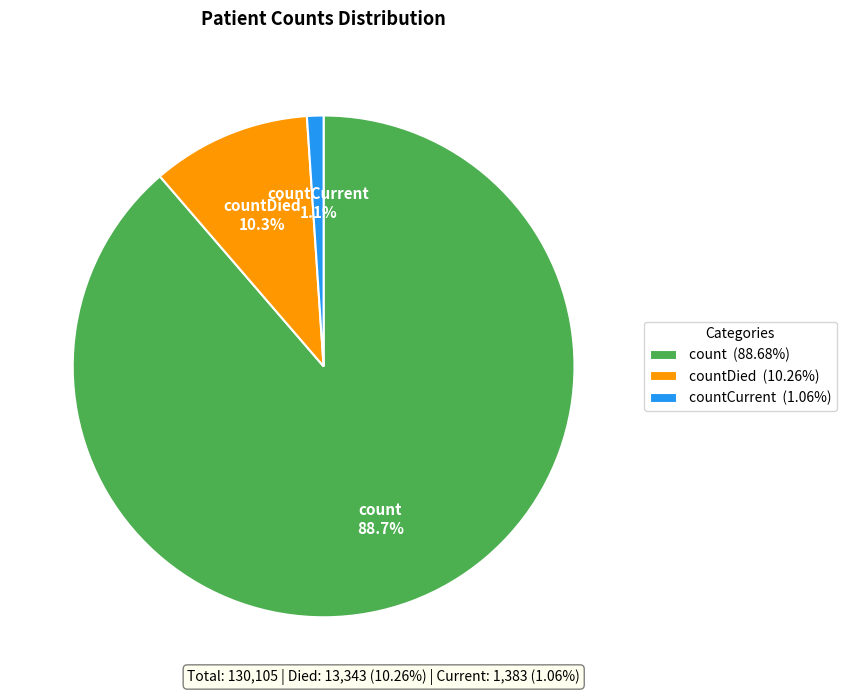

Does count (88.68%) represent more than half of the total?

Yes